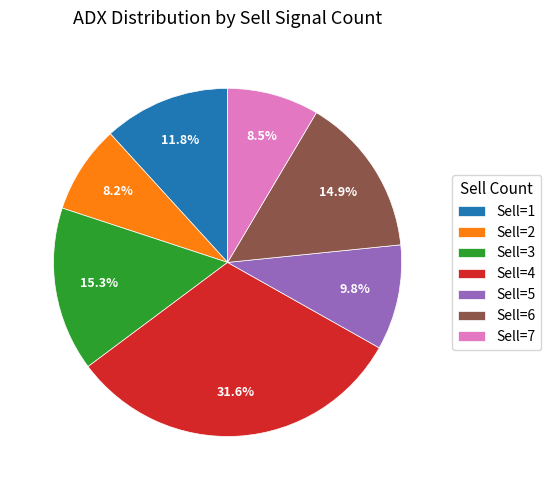

Does Sell=2 represent more than half of the total?

No